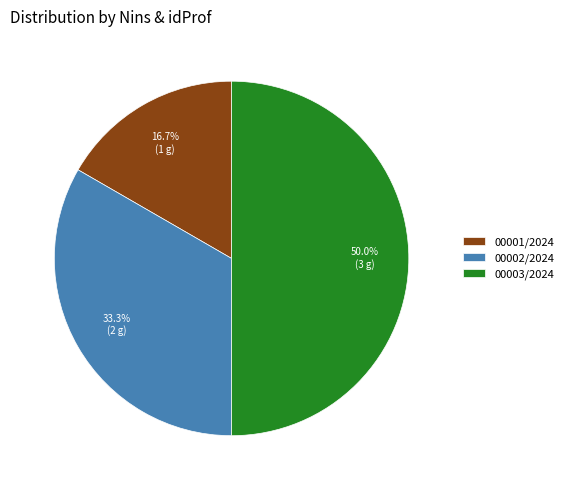

Rank the categories by value from highest to lowest.

00003/2024, 00002/2024, 00001/2024